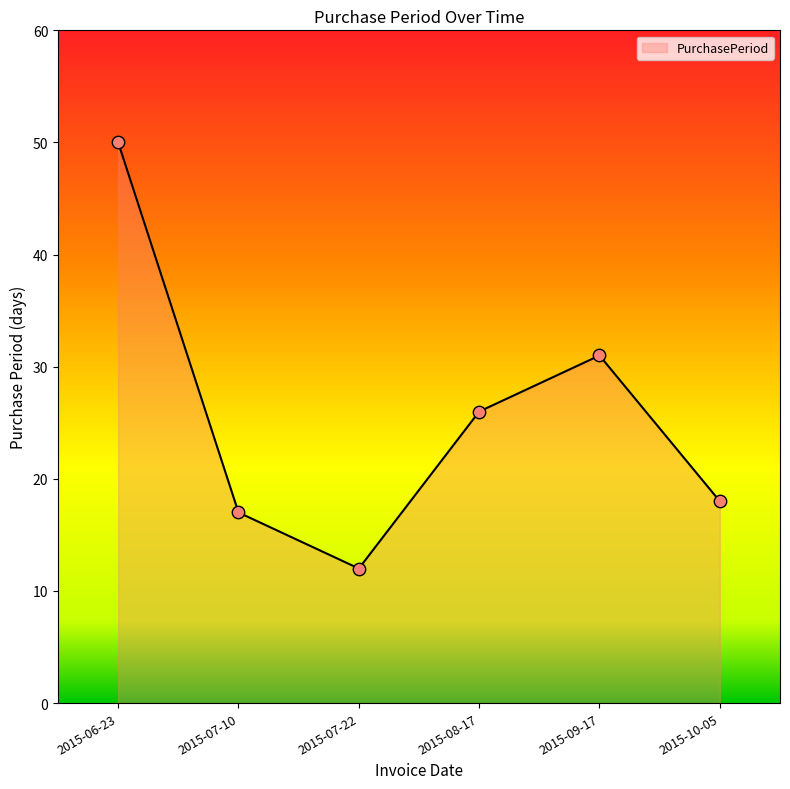

Between 2015-08-17 and 2015-06-23, which is larger?

2015-06-23